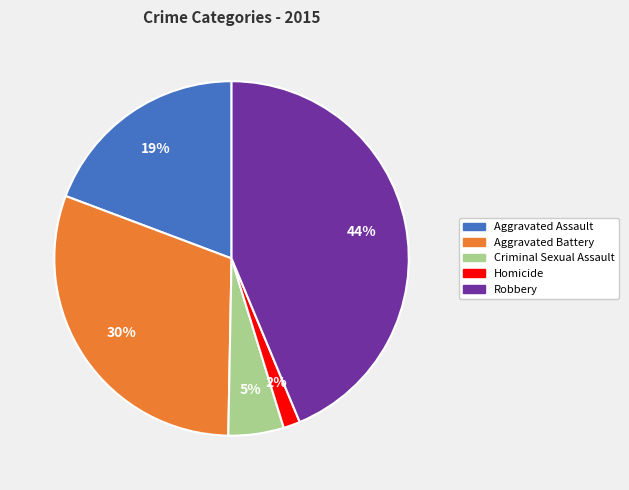

Which category has the biggest portion of the pie?

Robbery